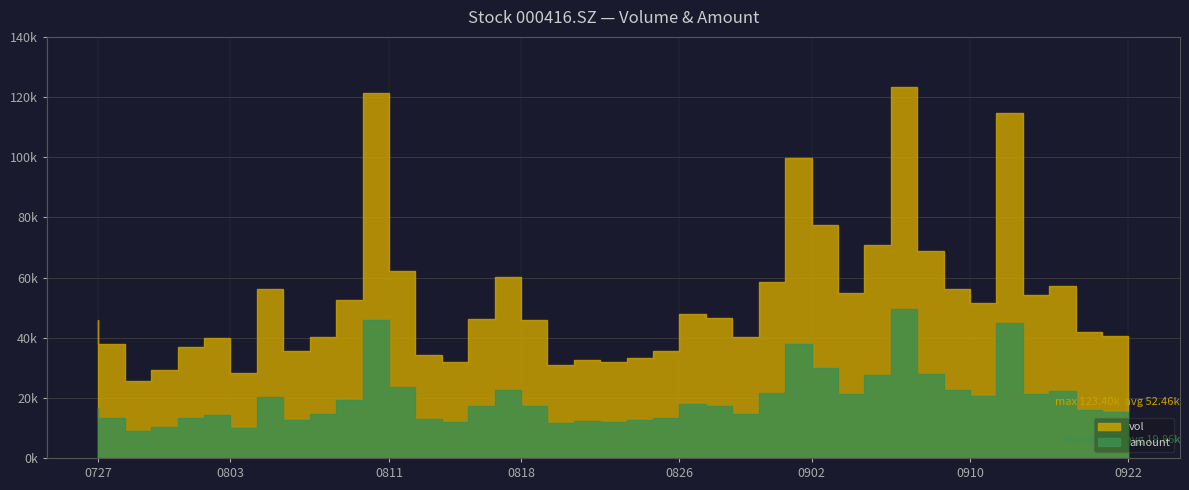

At which label is amount closest to 29276?

20210903